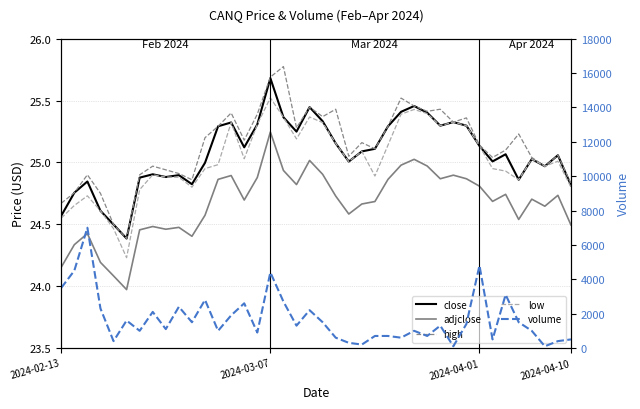

Between 11 and 13, which series saw the biggest shift?

volume